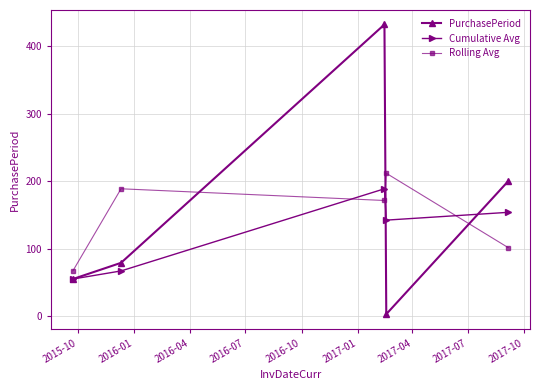

How many interior local peaks does the Cumulative Avg series have?

1